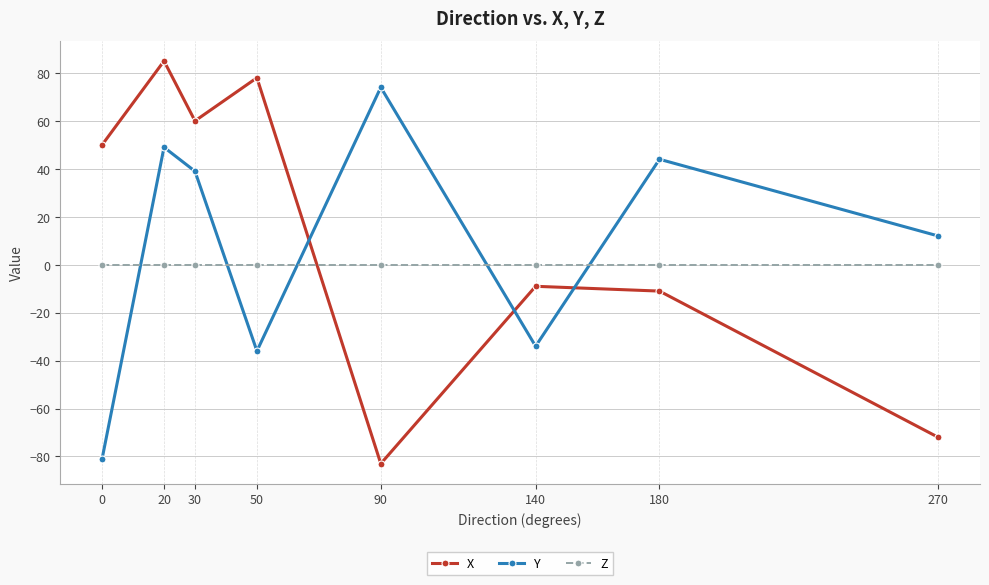

How many distinct data groups are displayed?

3